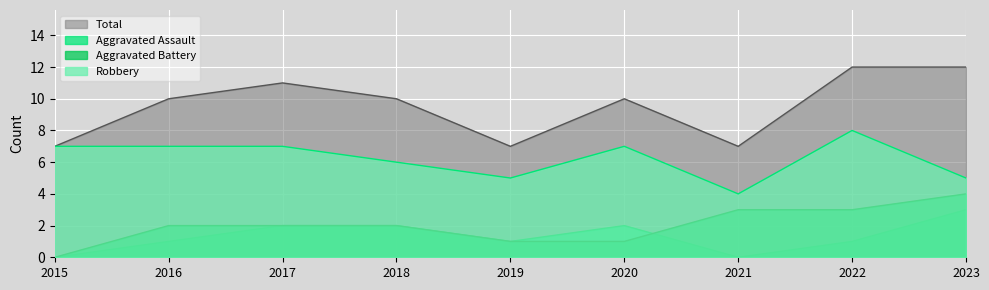

Which category has the lowest value across all series?

2015